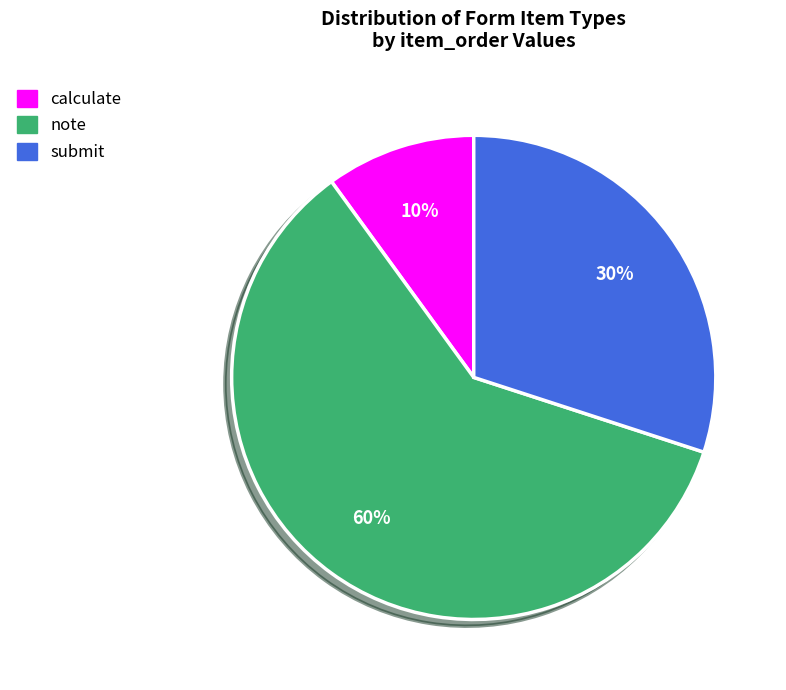

Is there any slice that represents more than half of the pie?

Yes